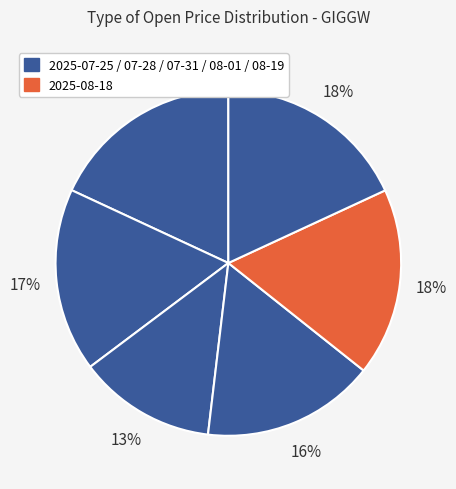

How many slices are in this pie chart?

6